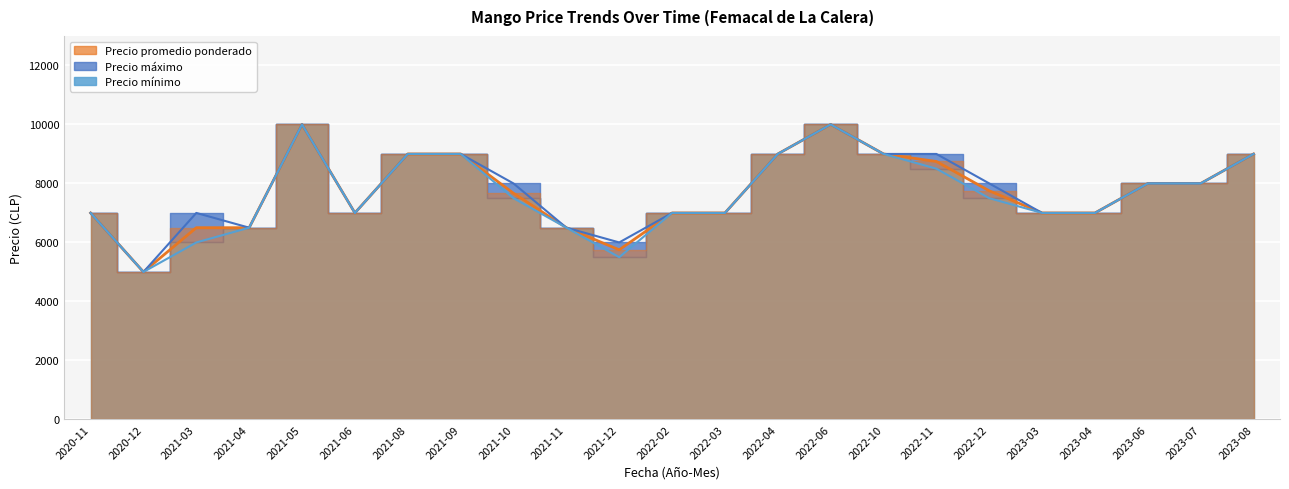

True or false: Precio máximo and Precio promedio ponderado cross at least once.

False